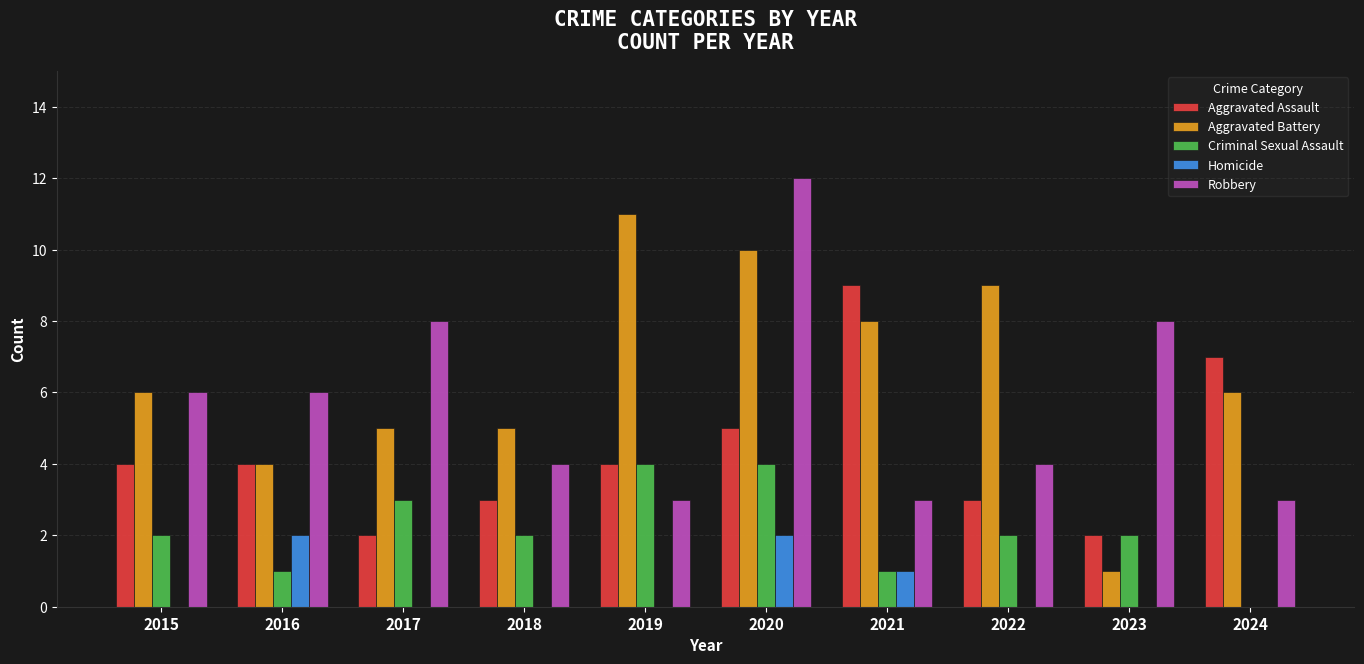

What is the sum of all Robbery values?

57